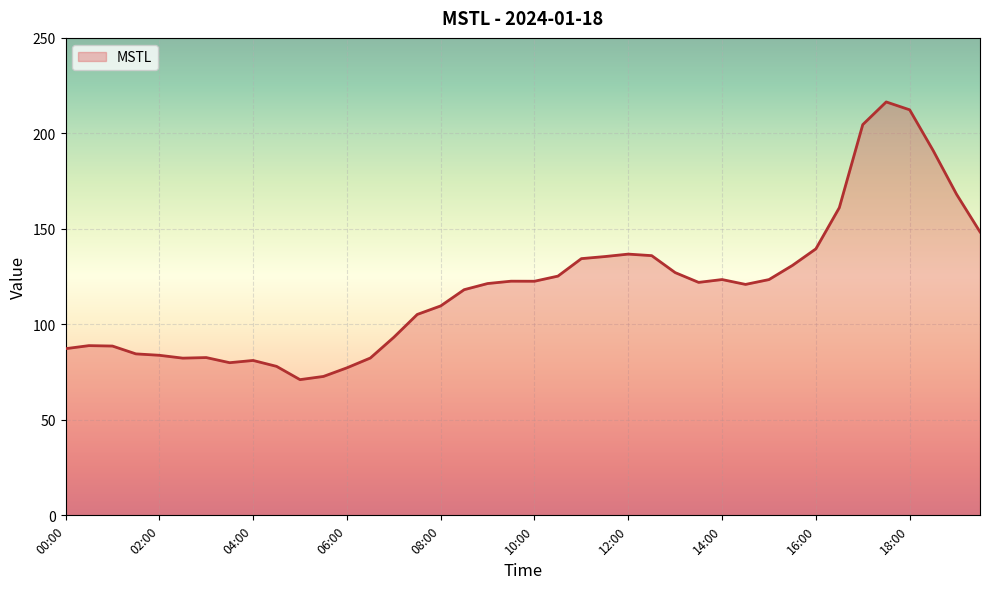

What is the sum of all values?

4790.7